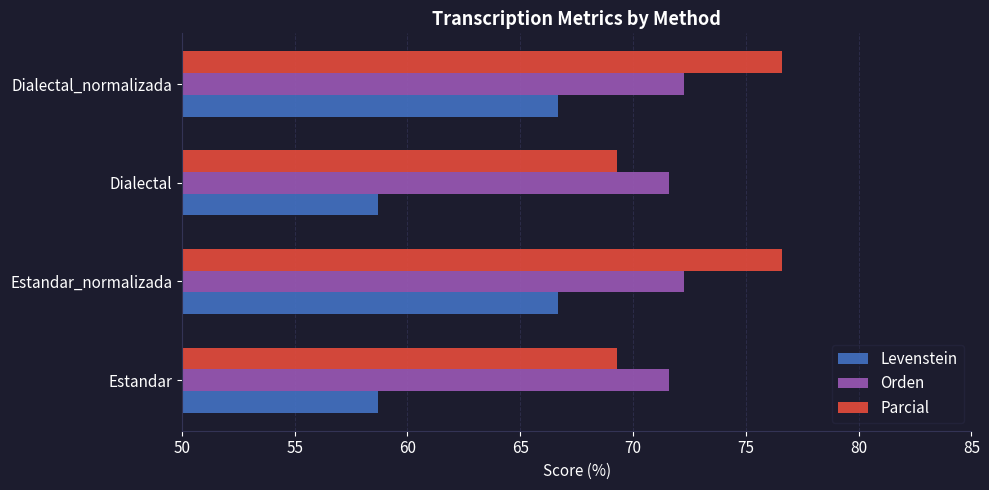

At how many categories does at least one series exceed 61?

4